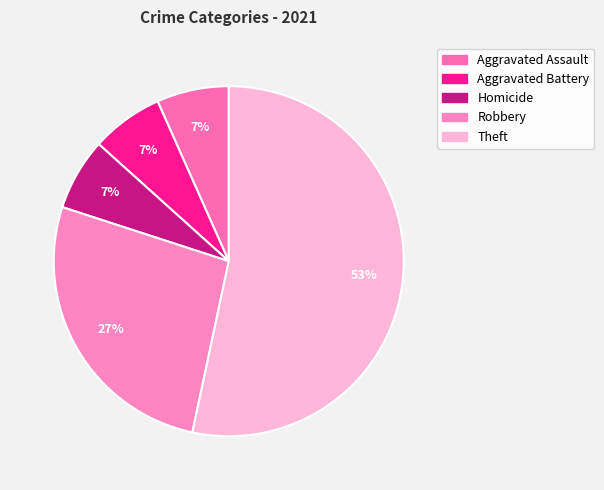

To the nearest percent, what portion does Aggravated Assault represent?

7%